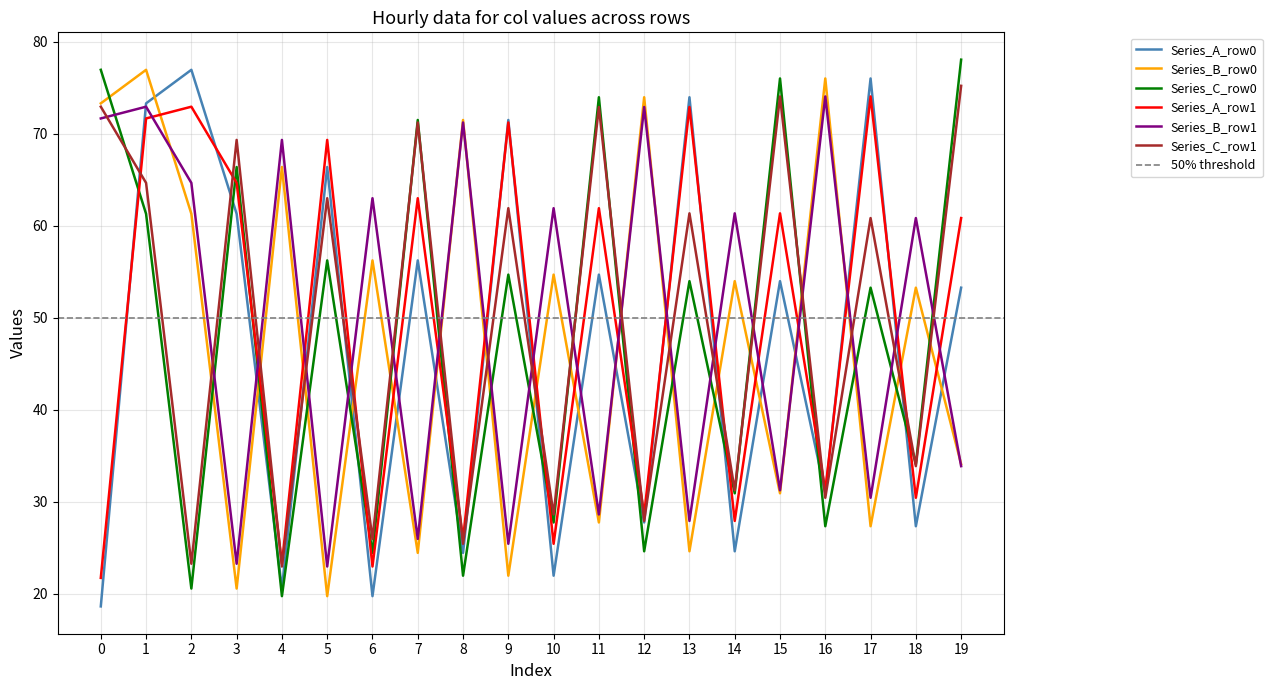

What are all the series names shown in the legend?

Series_A_row0, Series_B_row0, Series_C_row0, Series_A_row1, Series_B_row1, Series_C_row1